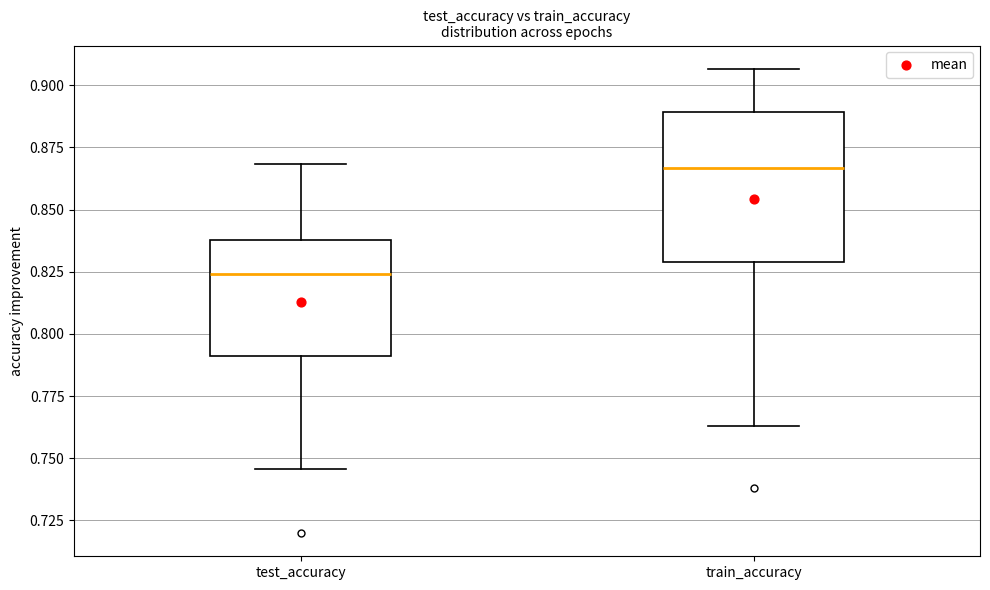

Reading left to right, transcribe this box plot: for each box, give where its median line is, the range the box spans, and where its two whiskers end, as read against the y-axis. The values are not printed on the chart, so give them approximately, as read against the axis.

test_accuracy: median 0.825, box 0.790 to 0.840, whiskers 0.745 to 0.870
train_accuracy: median 0.865, box 0.830 to 0.890, whiskers 0.765 to 0.905